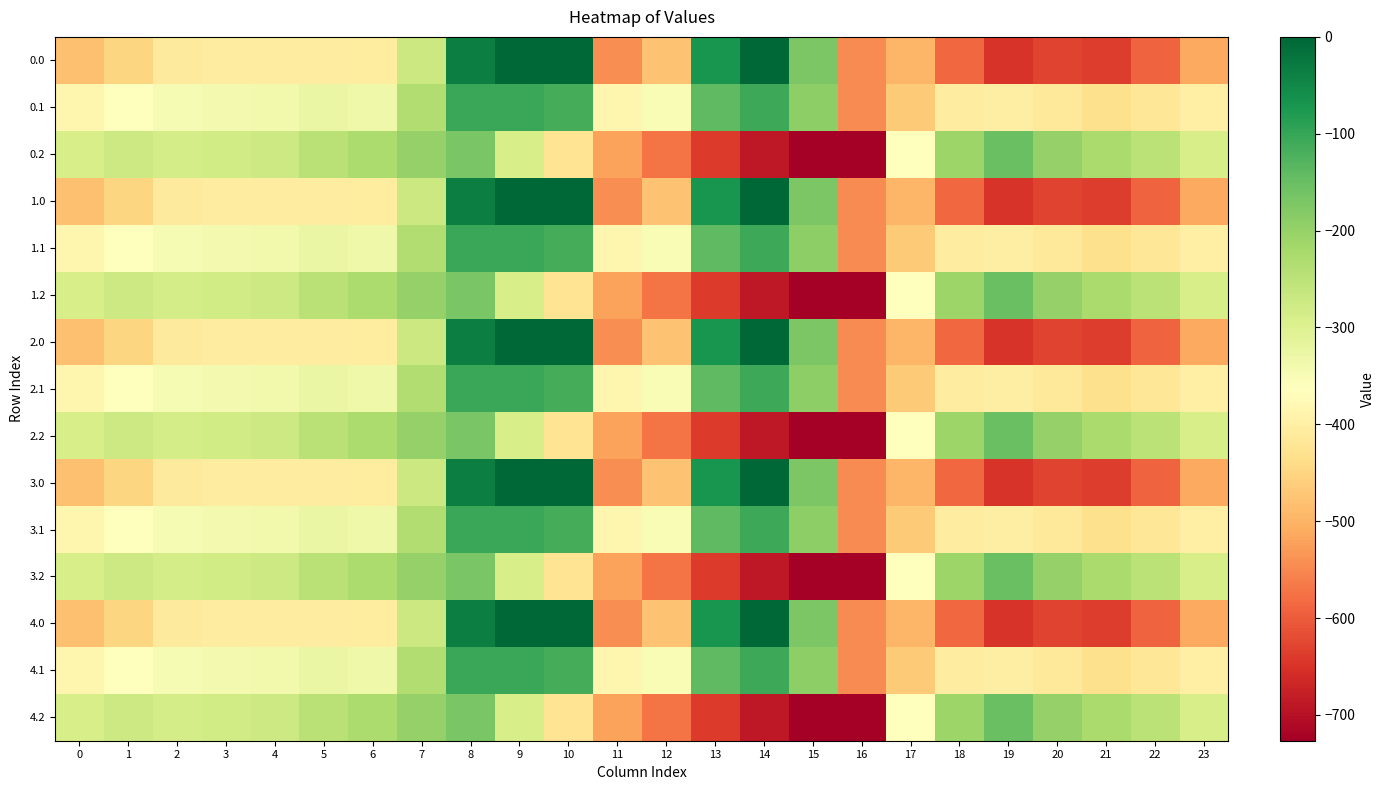

Reading left to right, list all the values displayed in this chart.

0.0: 0=-482.0	1=-449.5	2=-410.3	3=-404.4	4=-404.9	5=-403.8	6=-408.0	7=-270.7	8=-35.0	9=0.0	10=0.0	11=-544.3	12=-477.2	13=-70.2	14=-0.3	15=-172.8	16=-545.4	17=-494.8	18=-586.7	19=-649.2	20=-629.9	21=-638.4	22=-592.3	23=-511.3
0.1: 0=-384.6	1=-361.1	2=-347.9	3=-342.7	4=-339.6	5=-325.7	6=-332.2	7=-234.9	8=-102.3	9=-104.8	10=-114.0	11=-384.7	12=-350.8	13=-141.2	14=-105.5	15=-190.4	16=-547.3	17=-466.6	18=-405.4	19=-400.2	20=-414.5	21=-432.4	22=-419.9	23=-399.4
0.2: 0=-287.1	1=-272.7	2=-285.5	3=-281.0	4=-274.4	5=-245.0	6=-228.8	7=-199.0	8=-169.5	9=-288.5	10=-423.5	11=-520.6	12=-571.2	13=-640.4	14=-687.4	15=-725.8	16=-726.6	17=-362.4	18=-210.0	19=-151.0	20=-199.2	21=-226.4	22=-247.4	23=-287.5
1.0: 0=-482.0	1=-449.5	2=-410.3	3=-404.4	4=-404.9	5=-403.8	6=-408.0	7=-270.7	8=-35.0	9=0.0	10=0.0	11=-544.3	12=-477.2	13=-70.2	14=-0.3	15=-172.8	16=-545.4	17=-494.8	18=-586.7	19=-649.2	20=-629.9	21=-638.4	22=-592.3	23=-511.3
1.1: 0=-384.6	1=-361.1	2=-347.9	3=-342.7	4=-339.6	5=-325.7	6=-332.2	7=-234.9	8=-102.3	9=-104.8	10=-114.0	11=-384.7	12=-350.8	13=-141.2	14=-105.5	15=-190.4	16=-547.3	17=-466.6	18=-405.4	19=-400.2	20=-414.5	21=-432.4	22=-419.9	23=-399.4
1.2: 0=-287.1	1=-272.7	2=-285.5	3=-281.0	4=-274.4	5=-245.0	6=-228.8	7=-199.0	8=-169.5	9=-288.5	10=-423.5	11=-520.6	12=-571.2	13=-640.4	14=-687.4	15=-725.8	16=-726.6	17=-362.4	18=-210.0	19=-151.0	20=-199.2	21=-226.4	22=-247.4	23=-287.5
2.0: 0=-482.0	1=-449.5	2=-410.3	3=-404.4	4=-404.9	5=-403.8	6=-408.0	7=-270.7	8=-35.0	9=0.0	10=0.0	11=-544.3	12=-477.2	13=-70.2	14=-0.3	15=-172.8	16=-545.4	17=-494.8	18=-586.7	19=-649.2	20=-629.9	21=-638.4	22=-592.3	23=-511.3
2.1: 0=-384.6	1=-361.1	2=-347.9	3=-342.7	4=-339.6	5=-325.7	6=-332.2	7=-234.9	8=-102.3	9=-104.8	10=-114.0	11=-384.7	12=-350.8	13=-141.2	14=-105.5	15=-190.4	16=-547.3	17=-466.6	18=-405.4	19=-400.2	20=-414.5	21=-432.4	22=-419.9	23=-399.4
2.2: 0=-287.1	1=-272.7	2=-285.5	3=-281.0	4=-274.4	5=-245.0	6=-228.8	7=-199.0	8=-169.5	9=-288.5	10=-423.5	11=-520.6	12=-571.2	13=-640.4	14=-687.4	15=-725.8	16=-726.6	17=-362.4	18=-210.0	19=-151.0	20=-199.2	21=-226.4	22=-247.4	23=-287.5
3.0: 0=-482.0	1=-449.5	2=-410.3	3=-404.4	4=-404.9	5=-403.8	6=-408.0	7=-270.7	8=-35.0	9=0.0	10=0.0	11=-544.3	12=-477.2	13=-70.2	14=-0.3	15=-172.8	16=-545.4	17=-494.8	18=-586.7	19=-649.2	20=-629.9	21=-638.4	22=-592.3	23=-511.3
3.1: 0=-384.6	1=-361.1	2=-347.9	3=-342.7	4=-339.6	5=-325.7	6=-332.2	7=-234.9	8=-102.3	9=-104.8	10=-114.0	11=-384.7	12=-350.8	13=-141.2	14=-105.5	15=-190.4	16=-547.3	17=-466.6	18=-405.4	19=-400.2	20=-414.5	21=-432.4	22=-419.9	23=-399.4
3.2: 0=-287.1	1=-272.7	2=-285.5	3=-281.0	4=-274.4	5=-245.0	6=-228.8	7=-199.0	8=-169.5	9=-288.5	10=-423.5	11=-520.6	12=-571.2	13=-640.4	14=-687.4	15=-725.8	16=-726.6	17=-362.4	18=-210.0	19=-151.0	20=-199.2	21=-226.4	22=-247.4	23=-287.5
4.0: 0=-482.0	1=-449.5	2=-410.3	3=-404.4	4=-404.9	5=-403.8	6=-408.0	7=-270.7	8=-35.0	9=0.0	10=0.0	11=-544.3	12=-477.2	13=-70.2	14=-0.3	15=-172.8	16=-545.4	17=-494.8	18=-586.7	19=-649.2	20=-629.9	21=-638.4	22=-592.3	23=-511.3
4.1: 0=-384.6	1=-361.1	2=-347.9	3=-342.7	4=-339.6	5=-325.7	6=-332.2	7=-234.9	8=-102.3	9=-104.8	10=-114.0	11=-384.7	12=-350.8	13=-141.2	14=-105.5	15=-190.4	16=-547.3	17=-466.6	18=-405.4	19=-400.2	20=-414.5	21=-432.4	22=-419.9	23=-399.4
4.2: 0=-287.1	1=-272.7	2=-285.5	3=-281.0	4=-274.4	5=-245.0	6=-228.8	7=-199.0	8=-169.5	9=-288.5	10=-423.5	11=-520.6	12=-571.2	13=-640.4	14=-687.4	15=-725.8	16=-726.6	17=-362.4	18=-210.0	19=-151.0	20=-199.2	21=-226.4	22=-247.4	23=-287.5